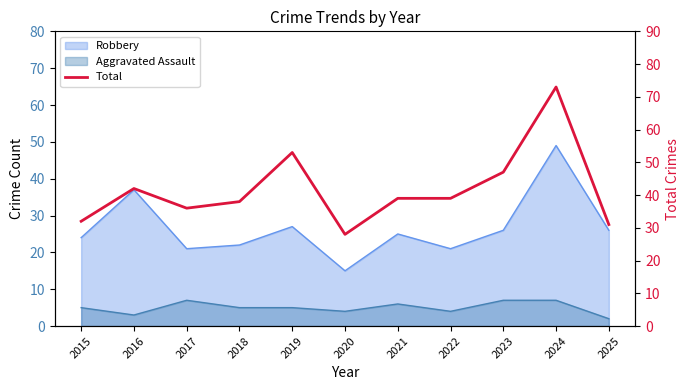

At which label is the value closest to 50?

2019